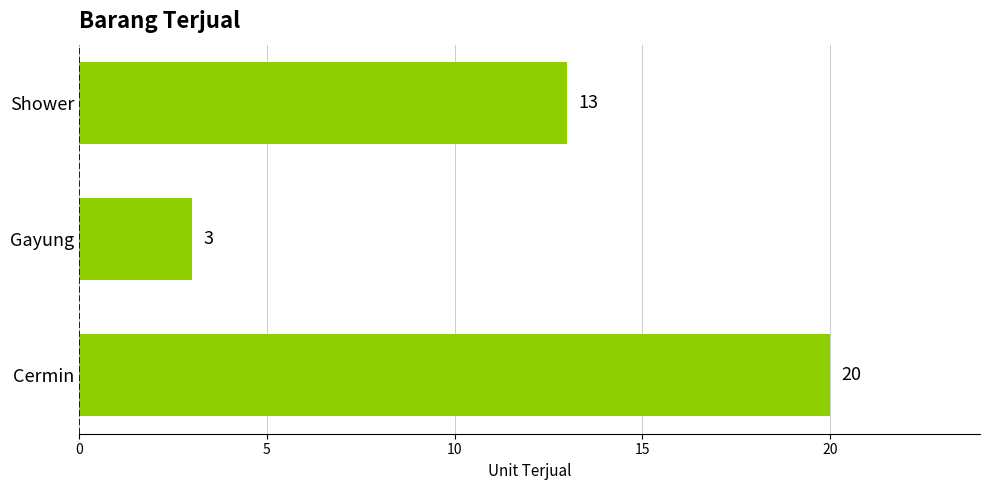

What is the change in value from Cermin to Gayung?

-17